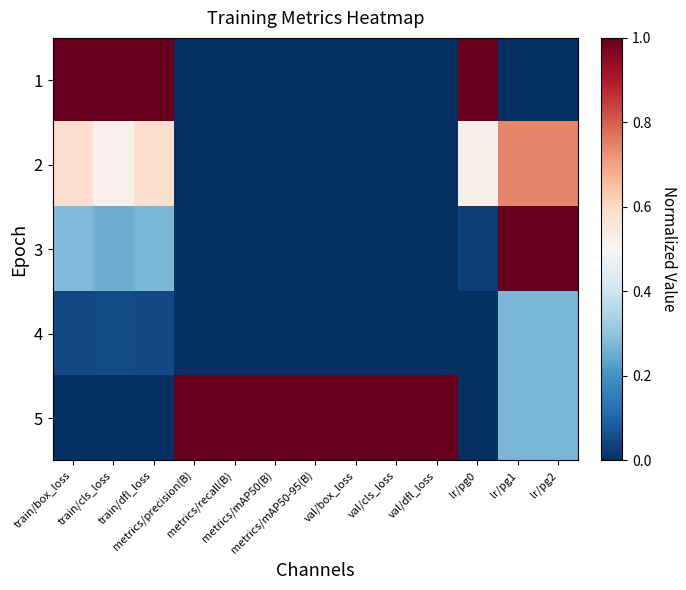

At which category is the sum across all series the highest?

lr/pg1